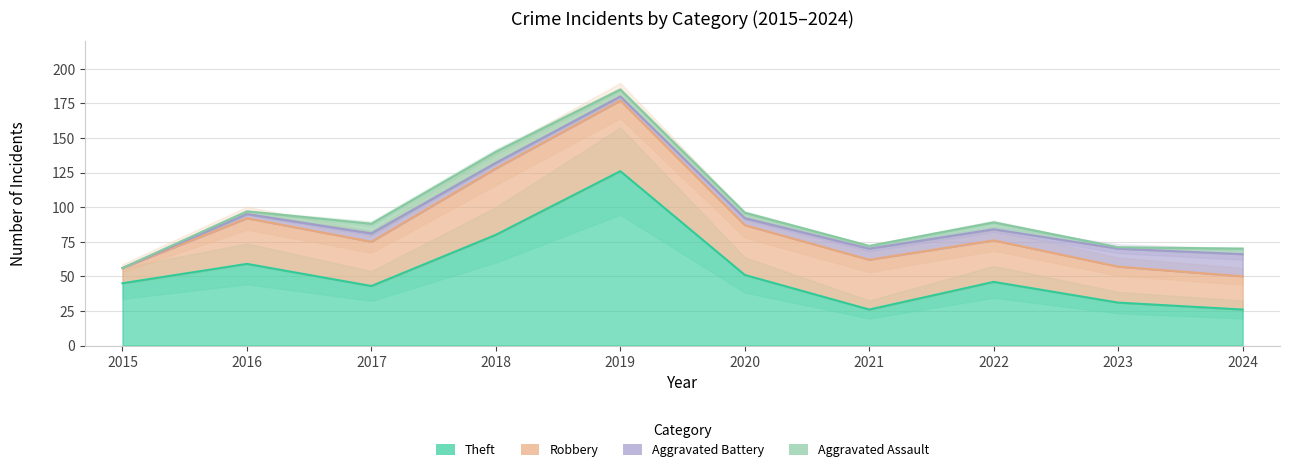

True or false: Aggravated Assault and Robbery intersect in this chart.

False